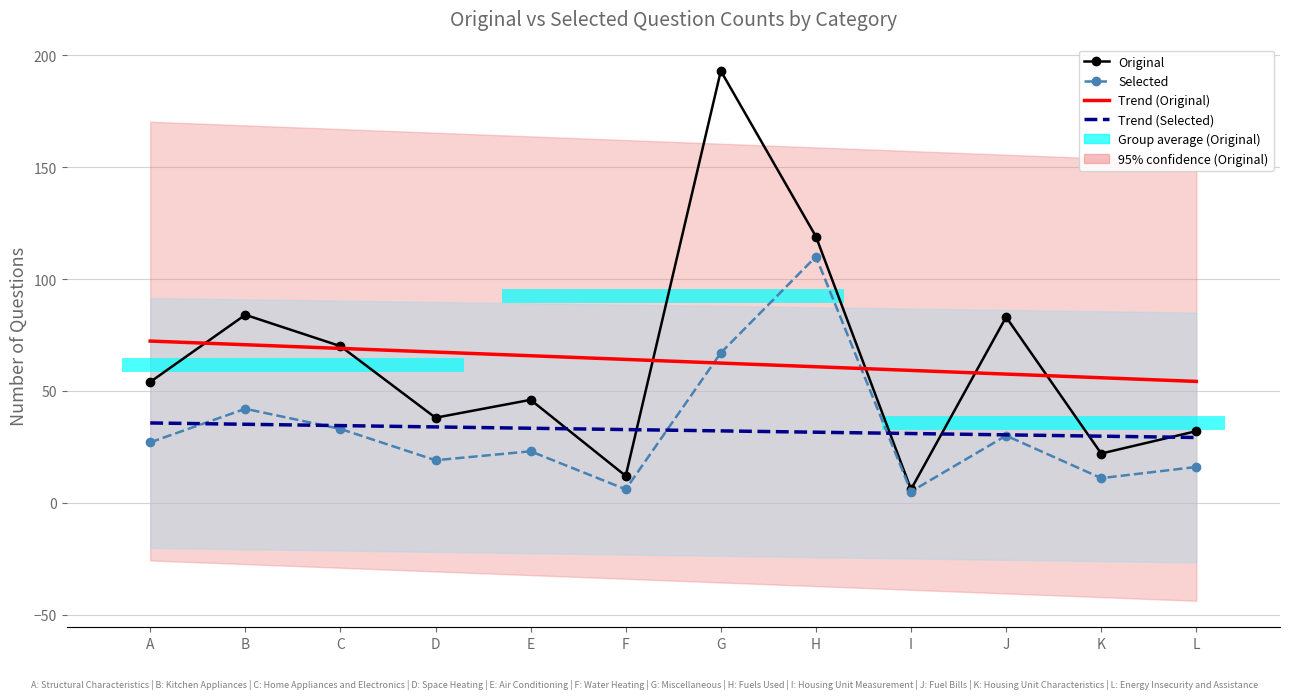

Between J and L, which series saw the biggest shift?

Original